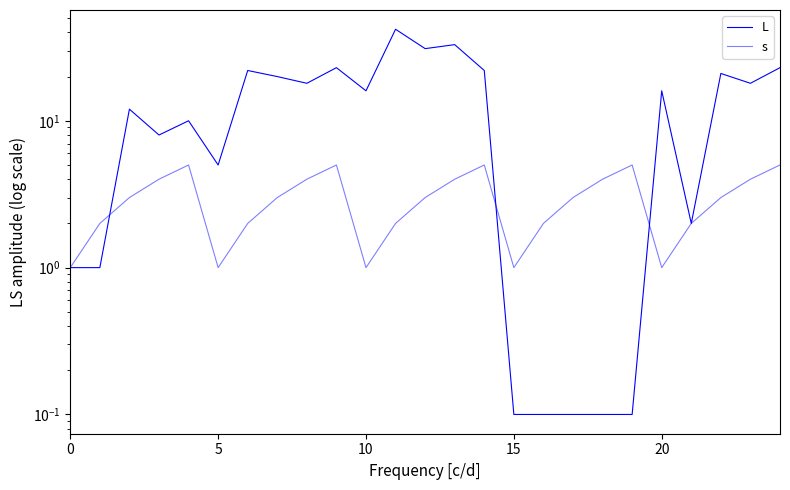

In L, how many points are higher than both neighbors (excluding endpoints)?

8